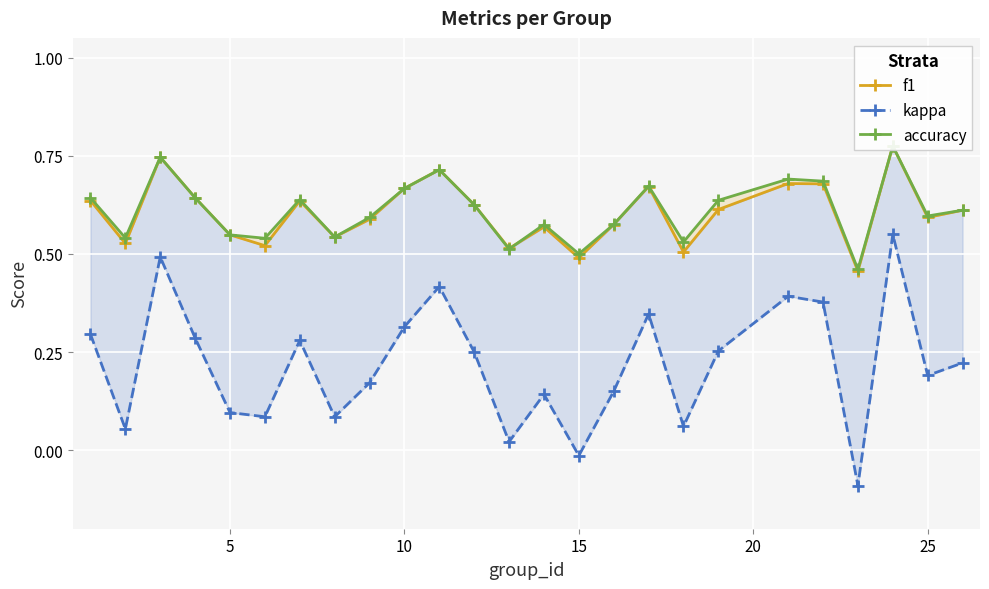

True or false: f1 and kappa cross at least once.

False